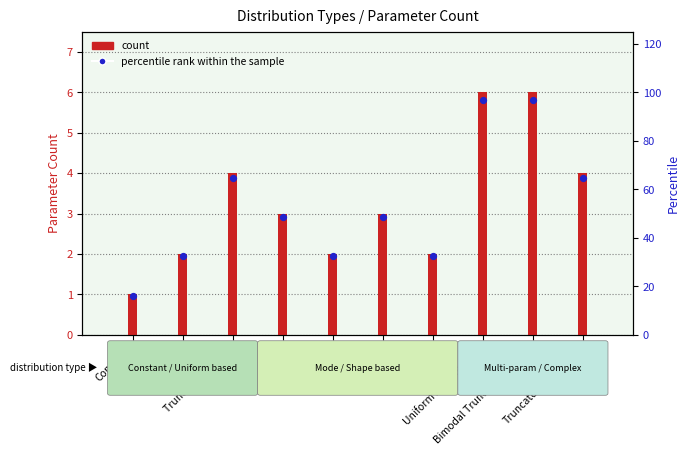

At how many categories does at least one series exceed 5?

2